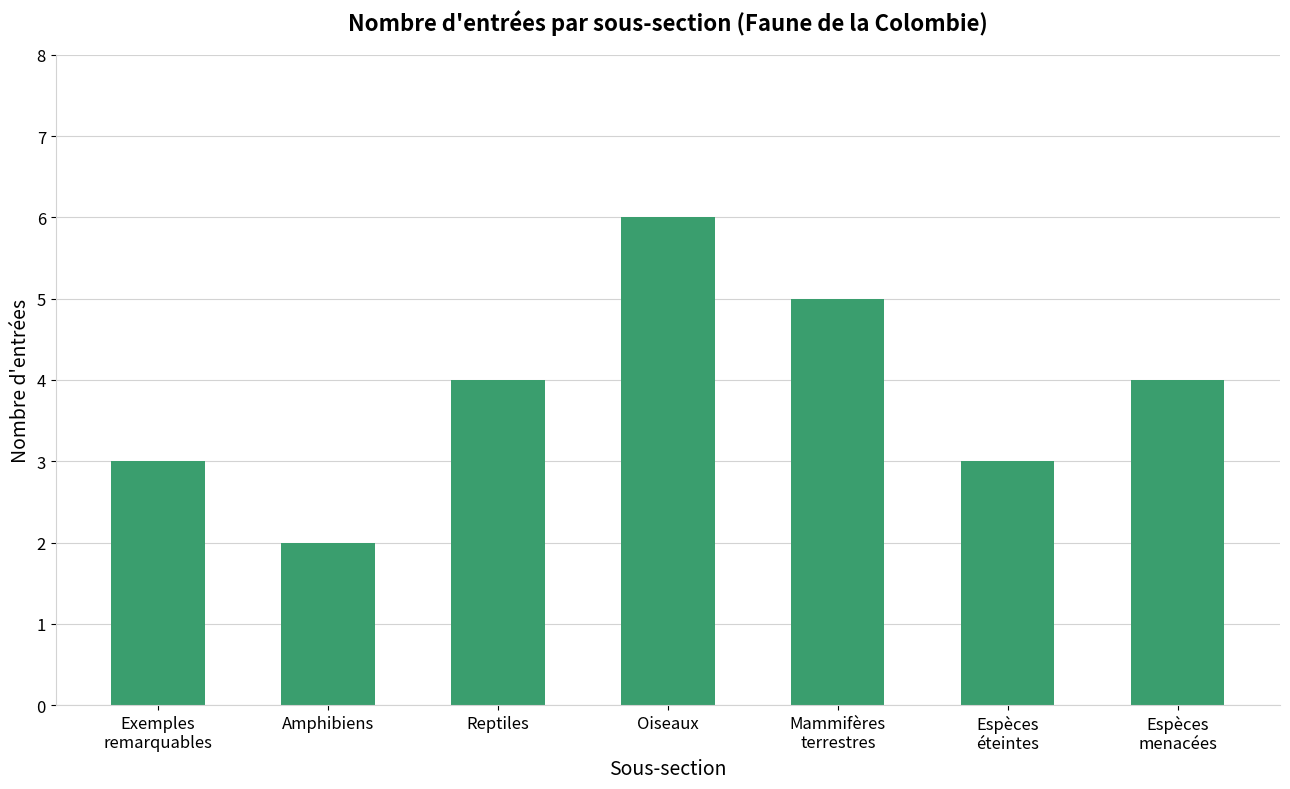

The value at Oiseaux is 6. True or false?

True